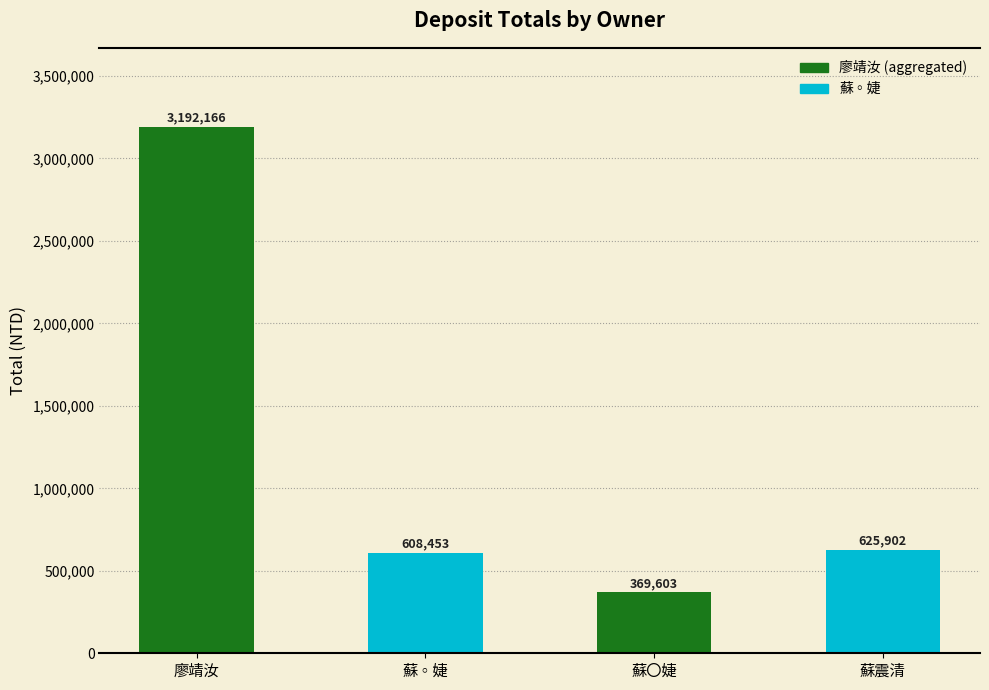

What is the difference between the values at 蘇〇婕 and 蘇震清?

256299